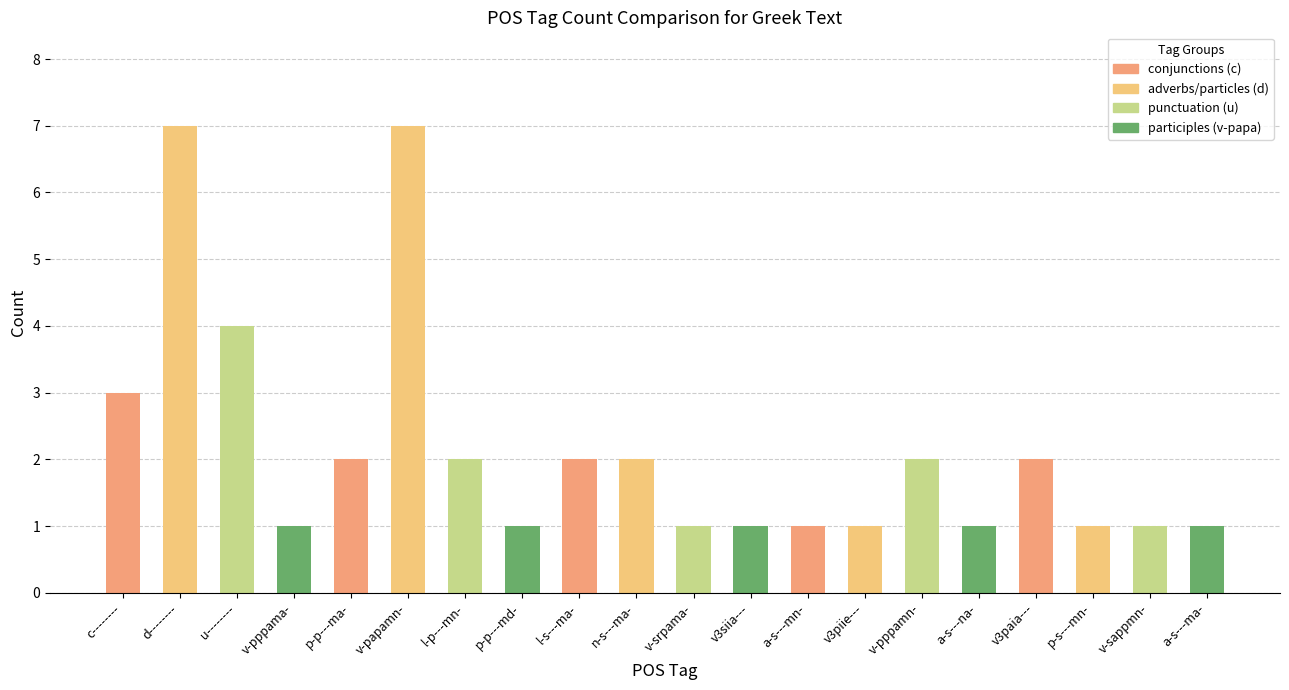

What is the difference between the maximum and second lowest values?

6